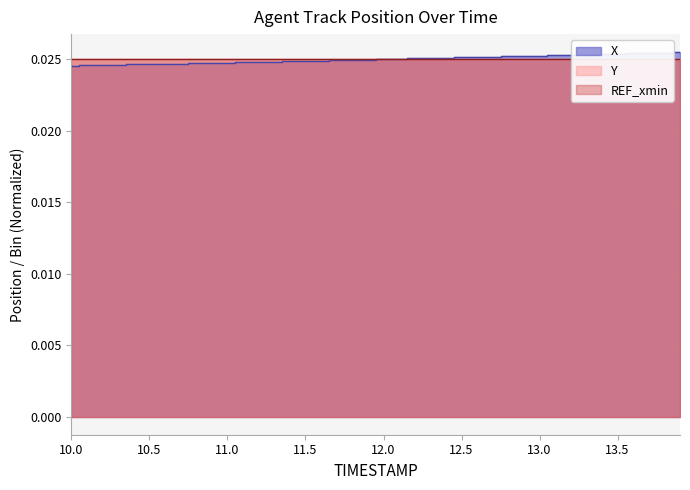

True or false: X and Y cross at least once.

True